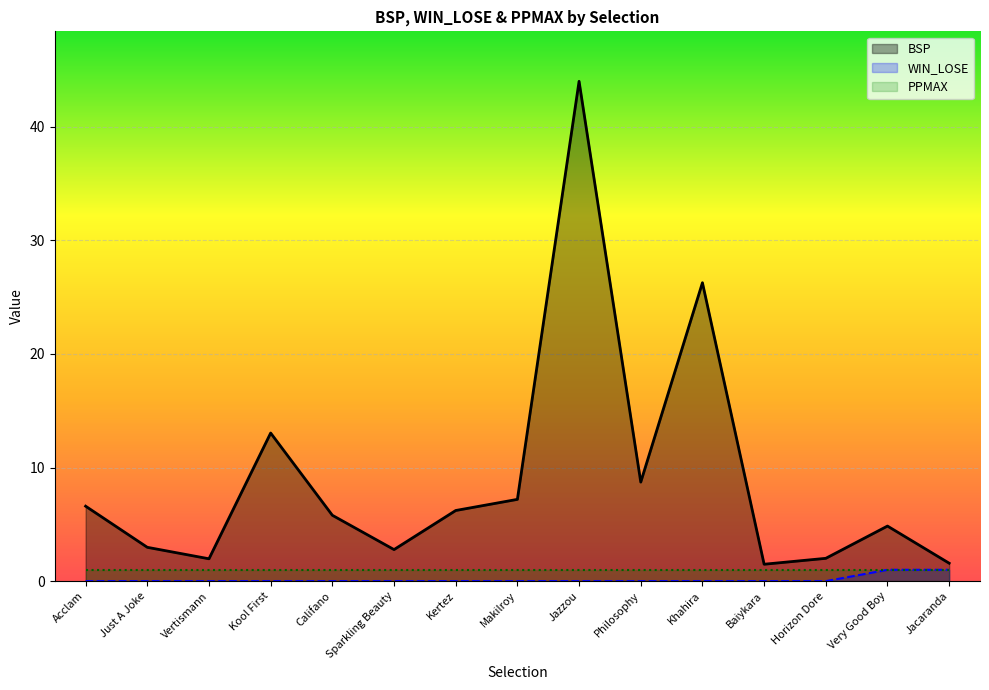

At which label is PPMAX closest to 1?

Acclam